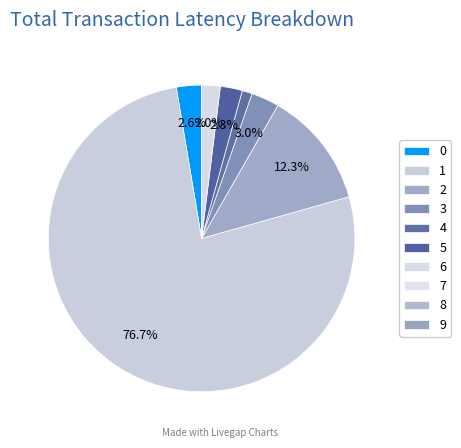

What is the smallest slice in the pie chart?

9